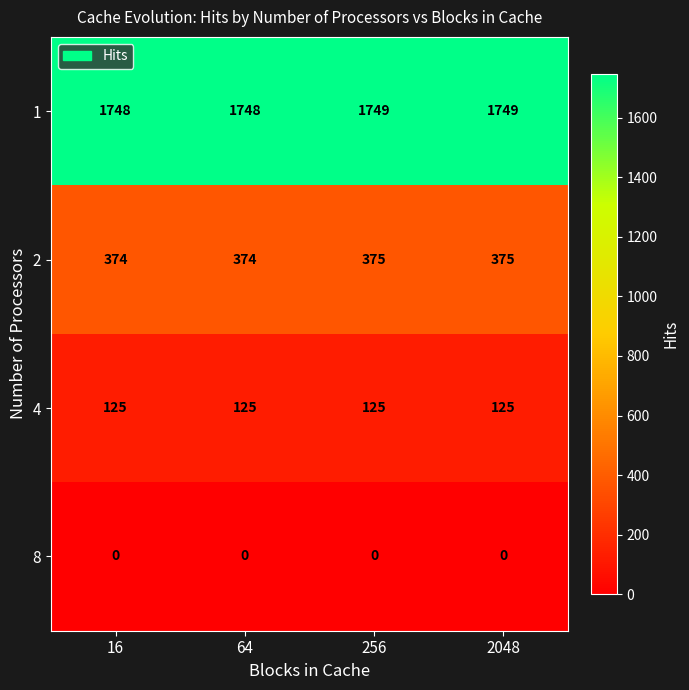

What is the total value across all series at 256?

2249